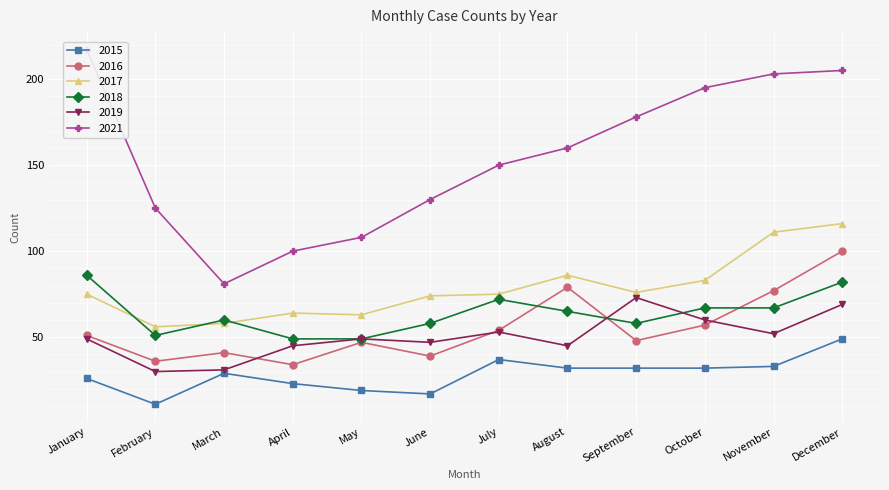

Which series changed the most between January and November?

2017